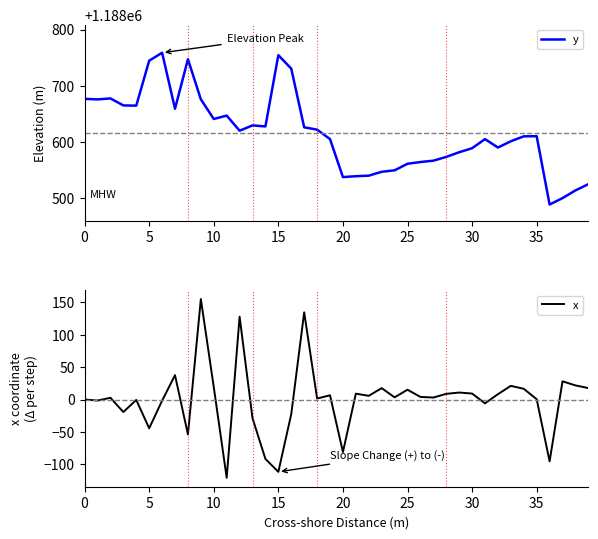

Is it true that x equals -160.4 at 15?

False